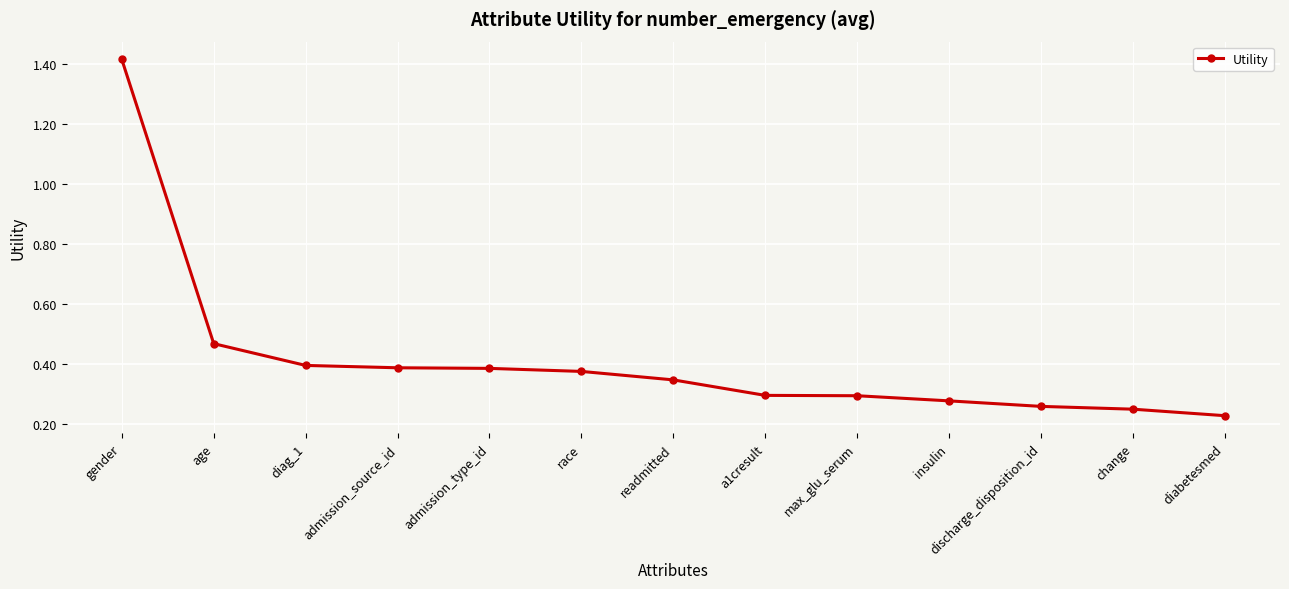

The chart shows a value of 0.4 at admission_type_id. True or false?

True